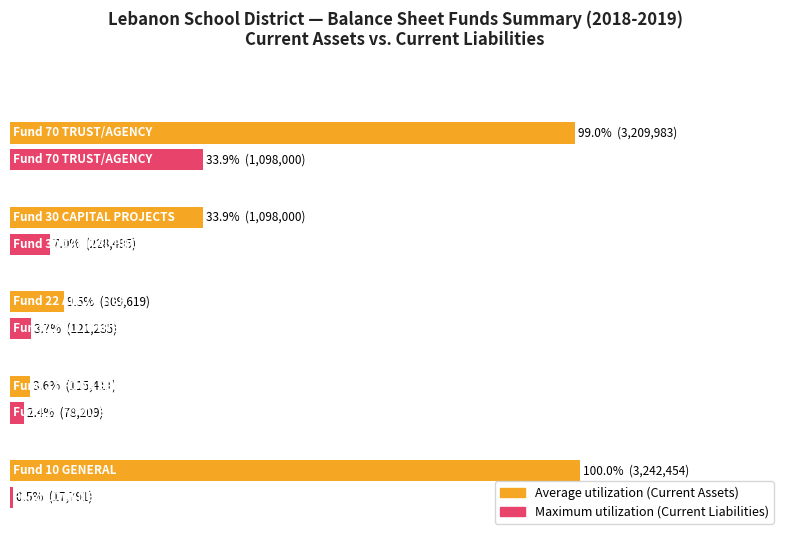

Is it true that Average utilization equals 4.9 at 2?

False